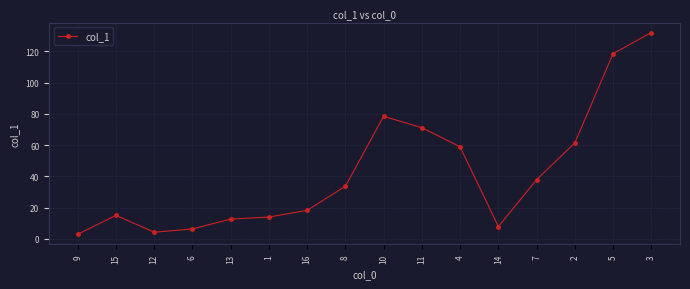

How many series are shown in this chart?

1